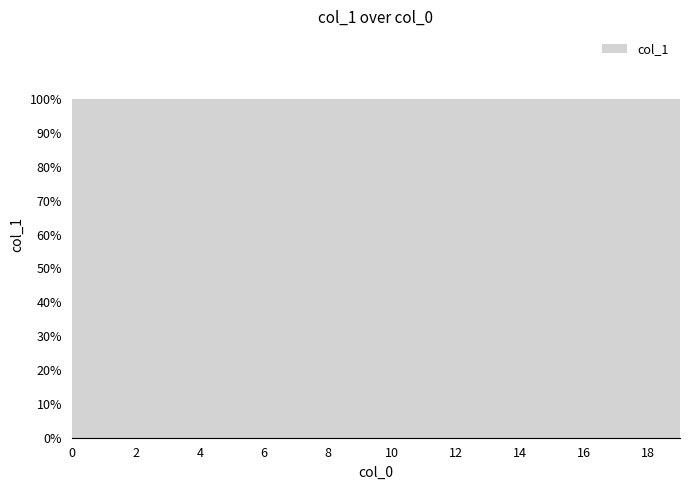

Where is the data nearest to the value 6330?

14